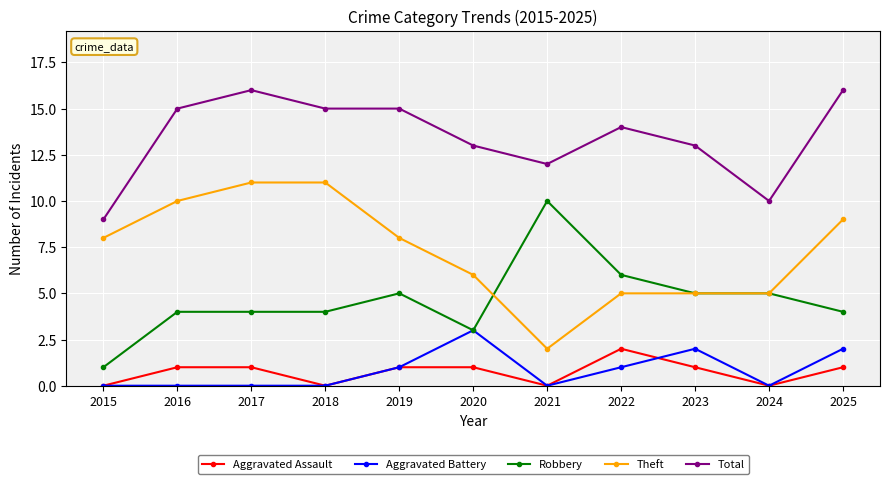

True or false: Aggravated Battery and Total cross at least once.

False